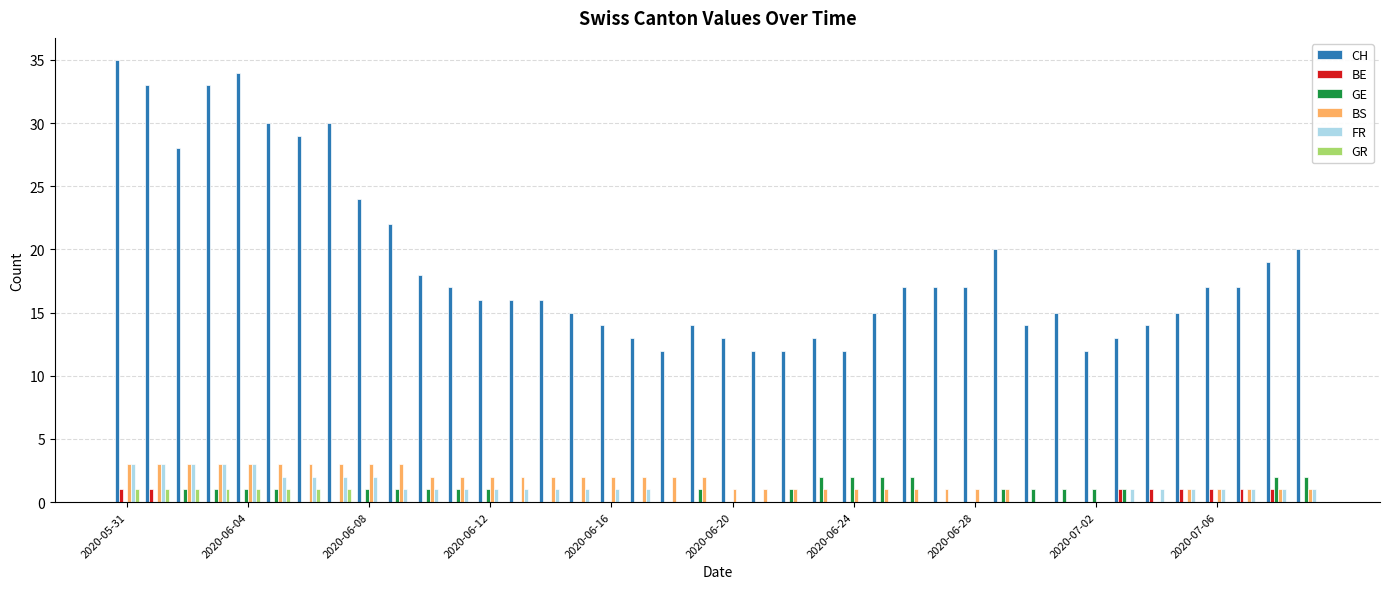

What is the maximum value shown in the chart?

35